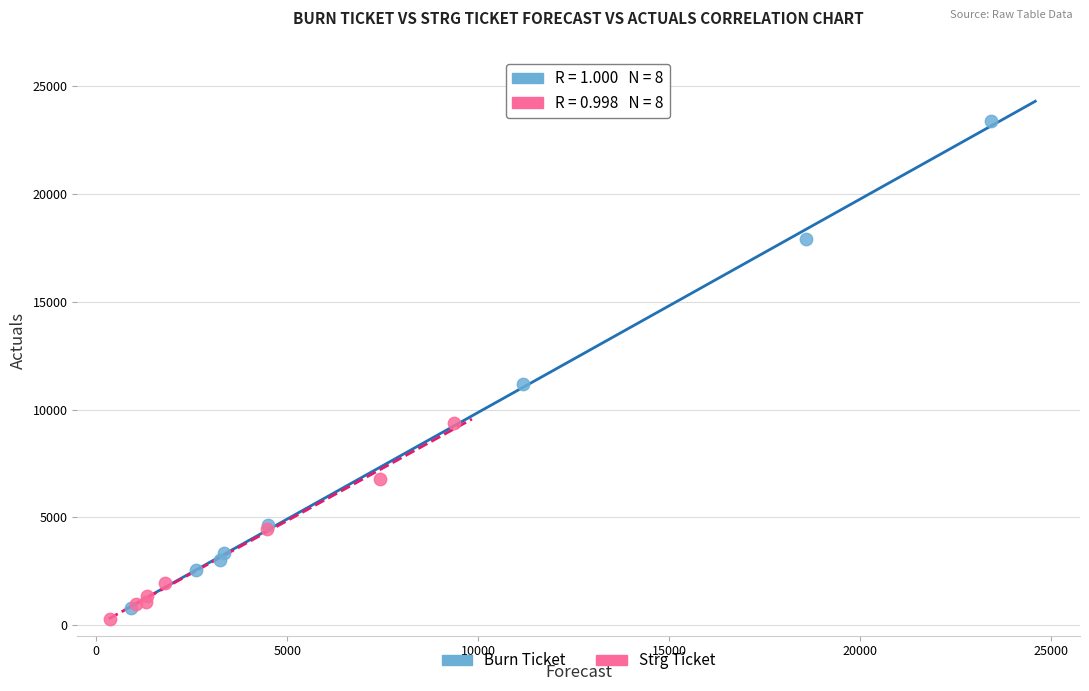

Which series has the widest spread of Y values?

Burn Ticket